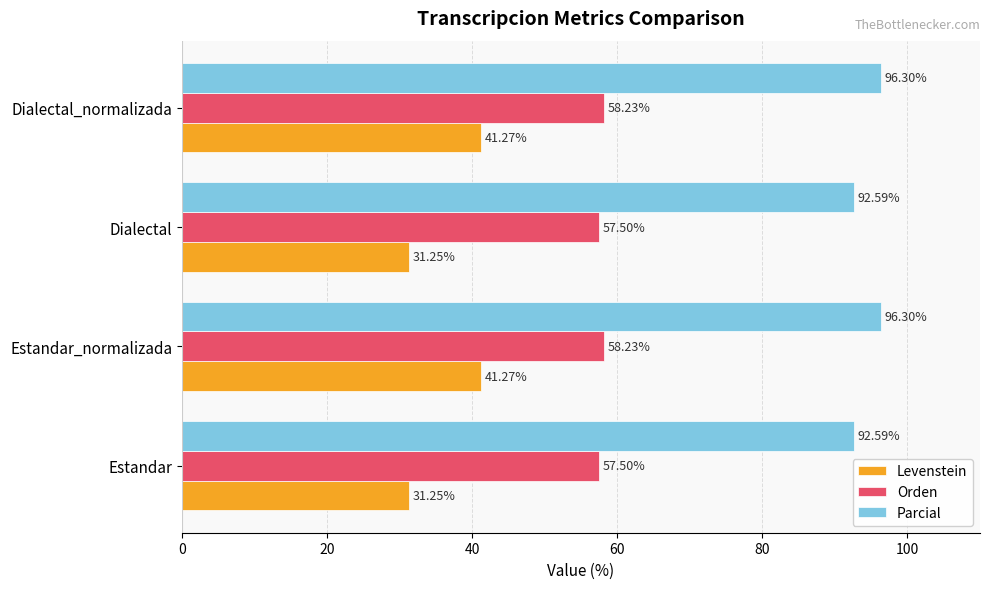

What is the difference between the Orden values at Estandar and Dialectal_normalizada?

0.7